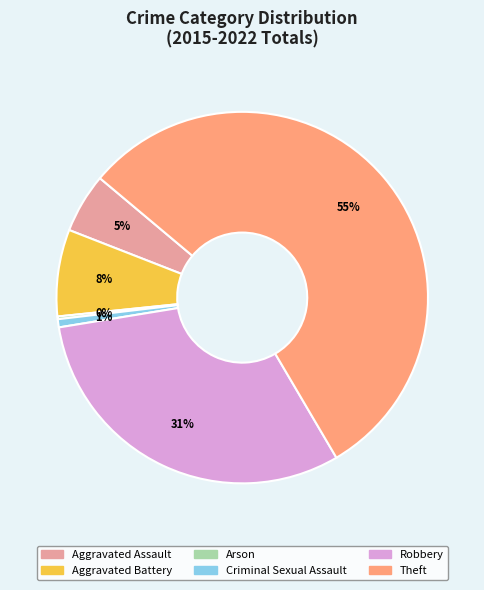

Which category has the biggest portion of the pie?

Theft